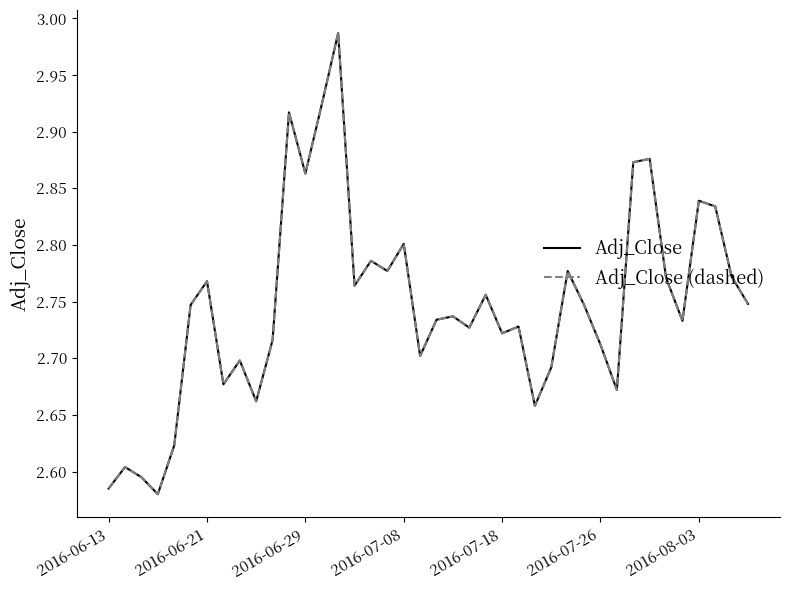

True or false: Adj_Close and Adj_Close (dashed) intersect in this chart.

False